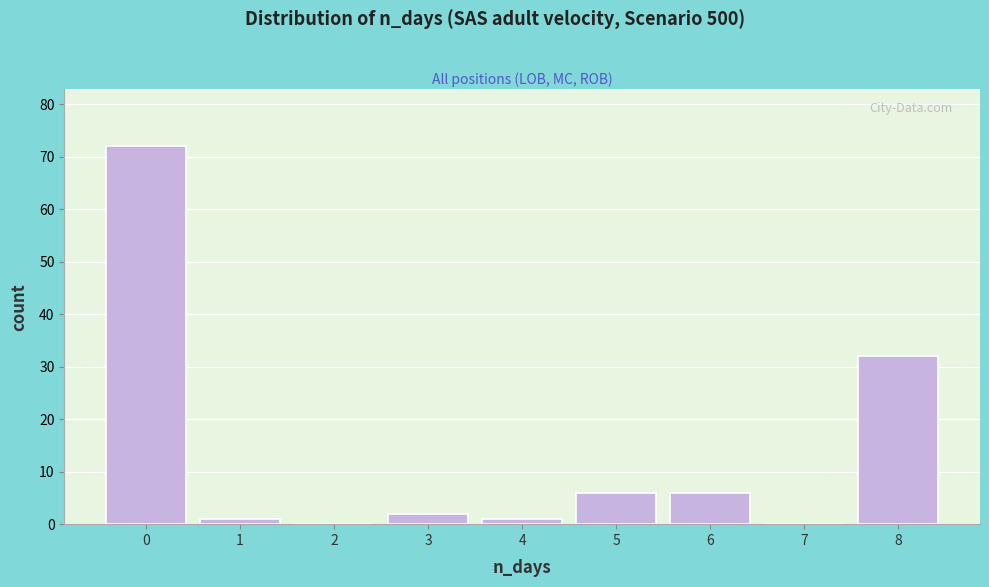

Reading right to left, what are all the values shown in this chart?

8=32	7=0	6=6	5=6	4=1	3=2	2=0	1=1	0=72